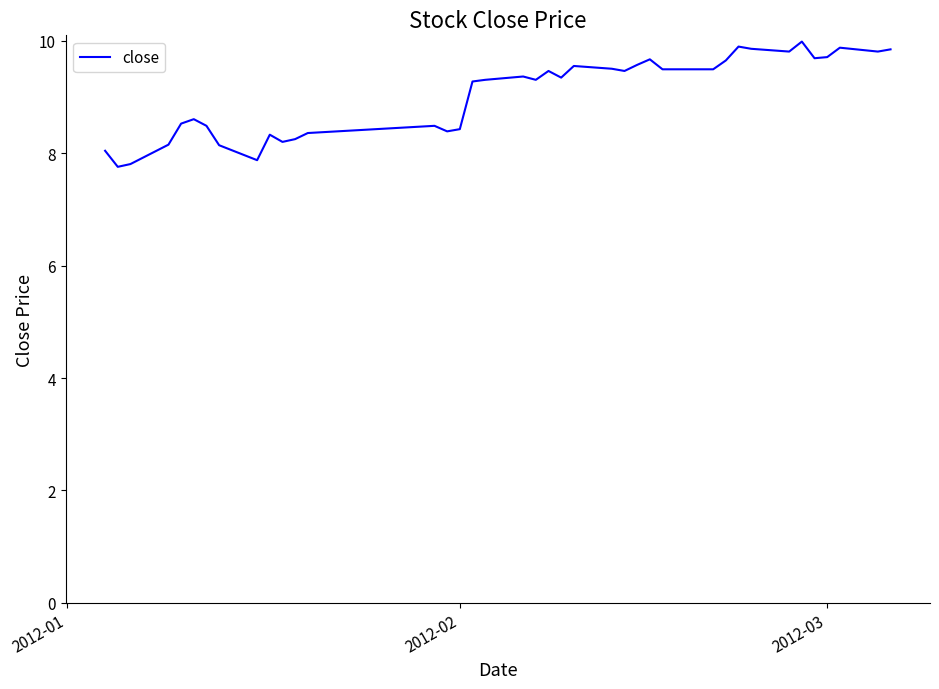

What is the difference between the maximum and minimum values?

2.2